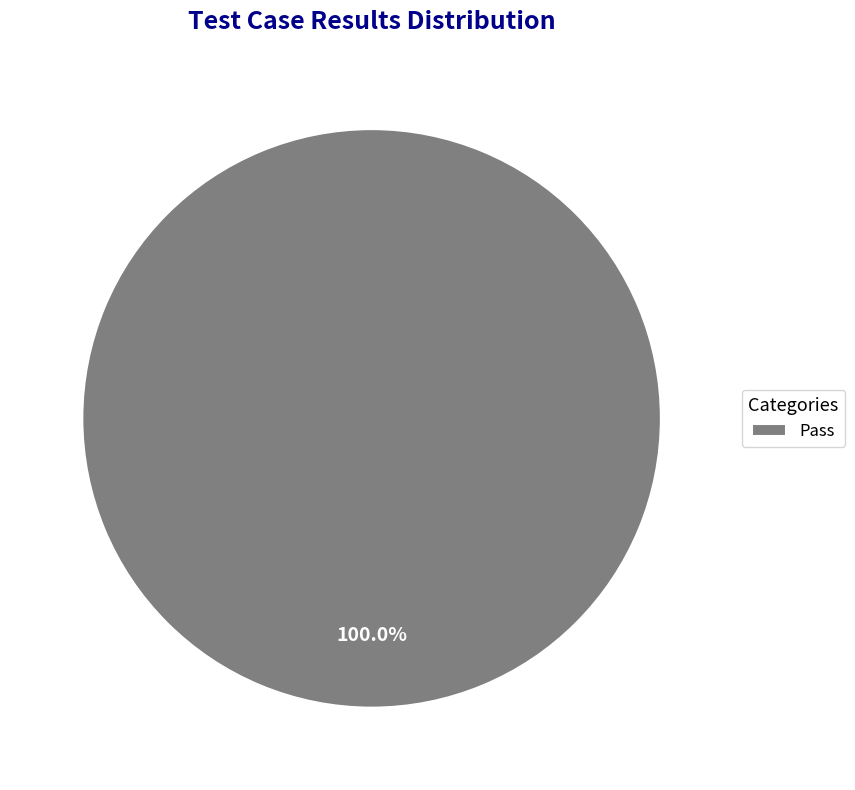

Does Pass represent more than half of the total?

Yes